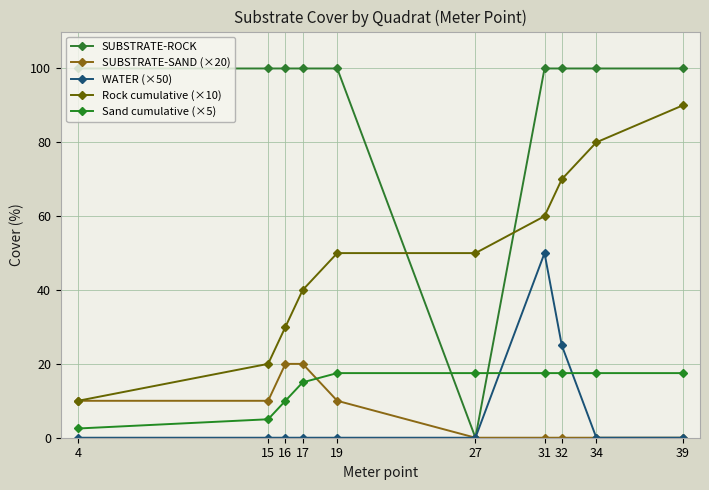

At how many categories does at least one series exceed 31?

10